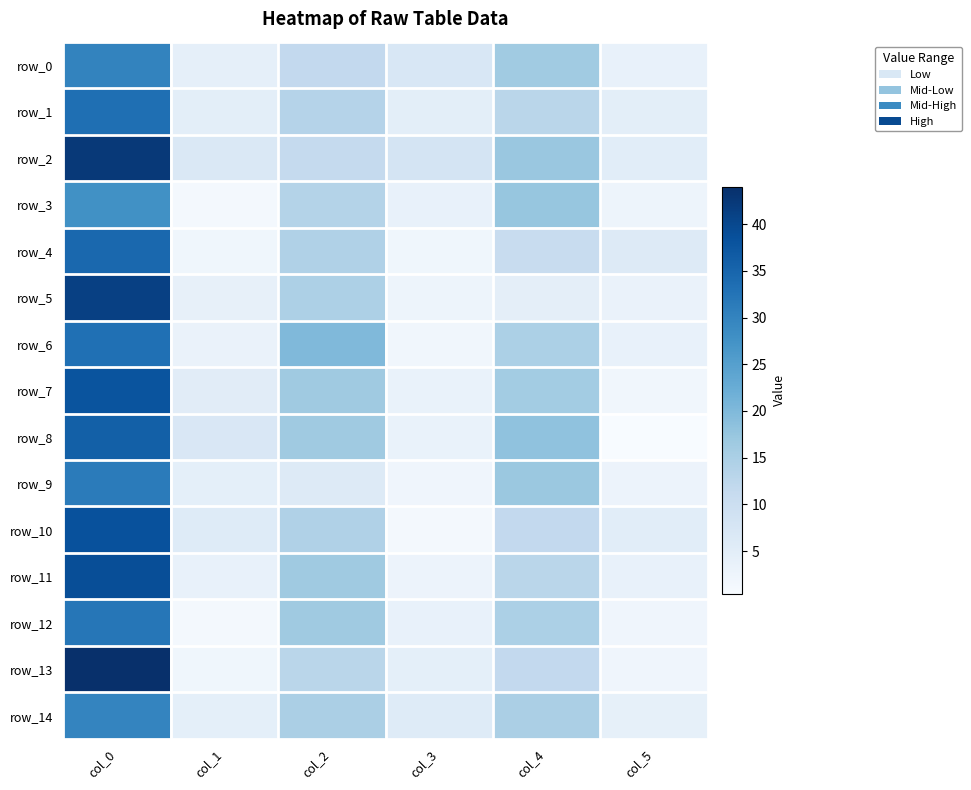

How many distinct data groups are displayed?

15